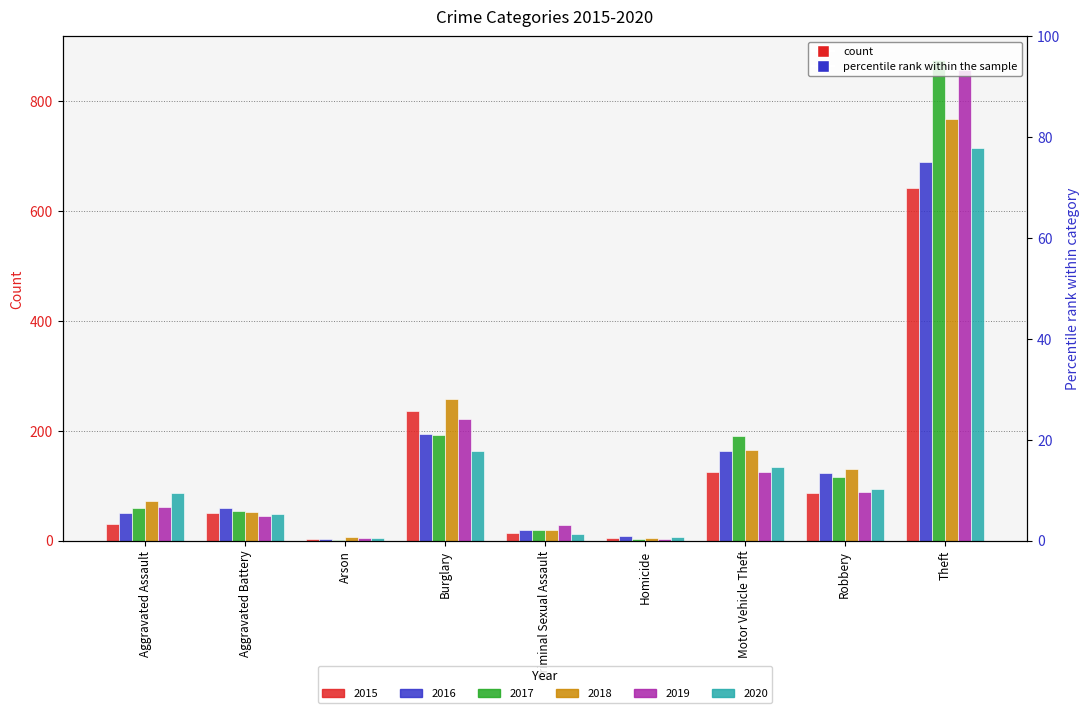

Reading left to right, transcribe all the data shown in this chart.

2015: 31	50	3	236	13	4	125	87	641
2016: 50	60	3	194	20	8	163	123	689
2017: 59	54	1	192	19	2	191	115	873
2018: 72	52	6	257	20	5	164	130	767
2019: 61	45	5	221	29	3	125	89	855
2020: 87	48	4	163	12	6	134	94	713